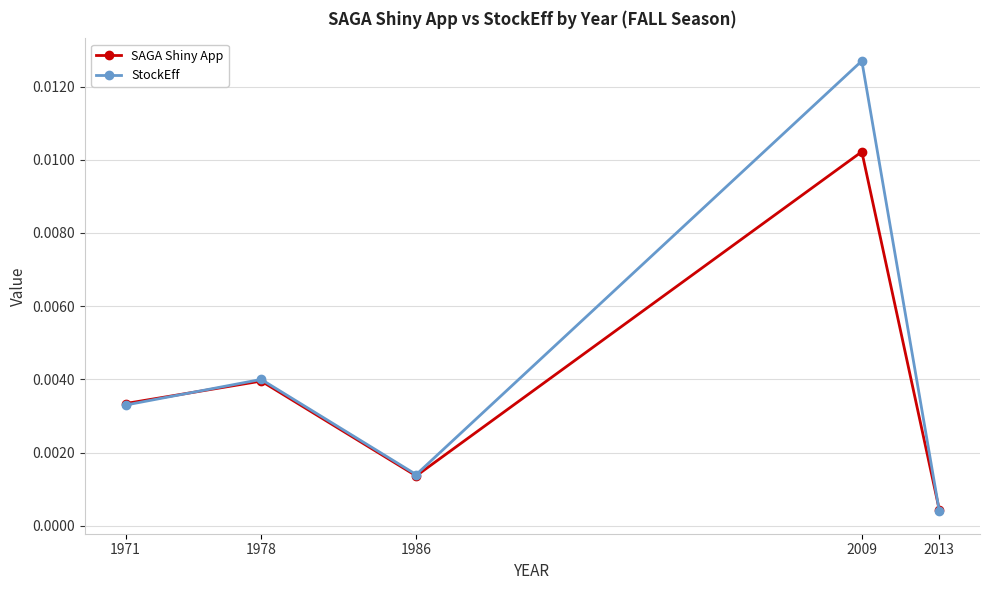

Which series ends up on top after the final intersection of SAGA Shiny App and StockEff?

SAGA Shiny App